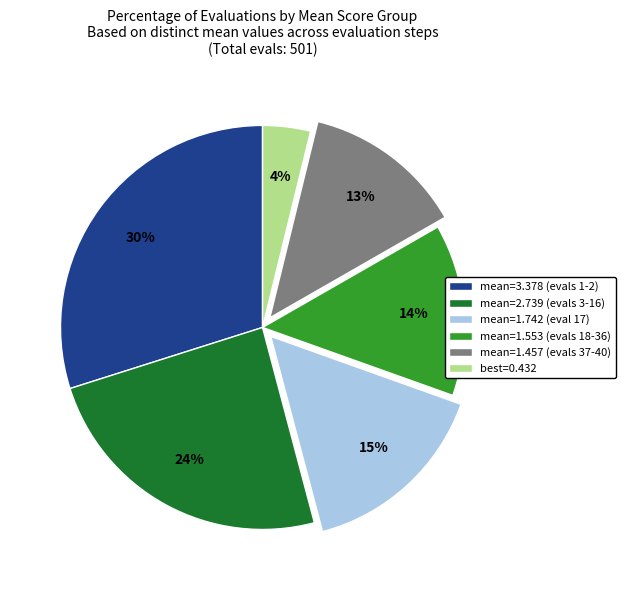

What is the ratio of the value at mean=1.742 (eval 17) to the value at mean=3.378 (evals 1-2)?

0.5